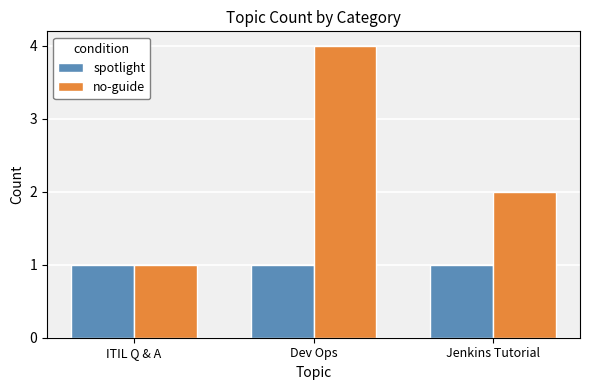

Which series has the largest total across all categories?

no-guide